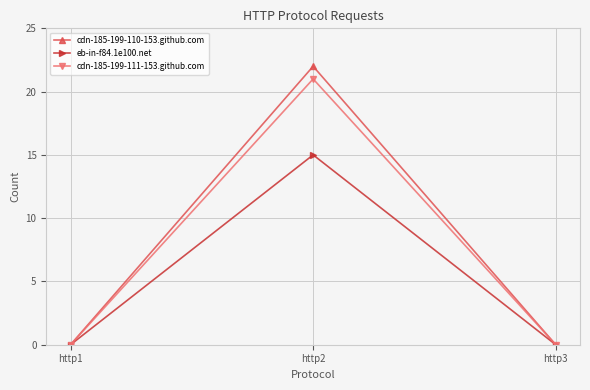

How many distinct data groups are displayed?

3